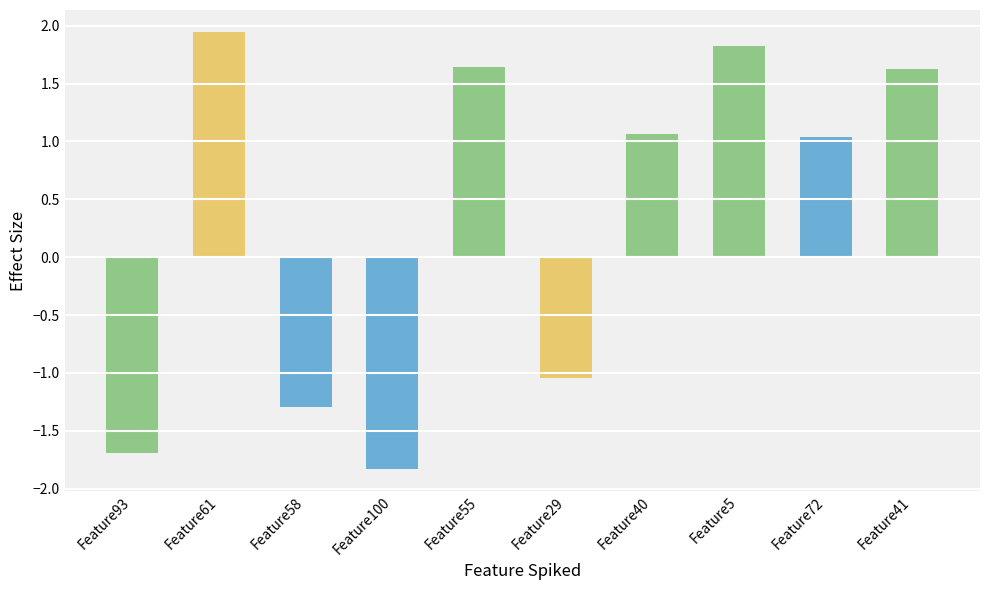

What is the minimum value shown in the chart?

-1.8